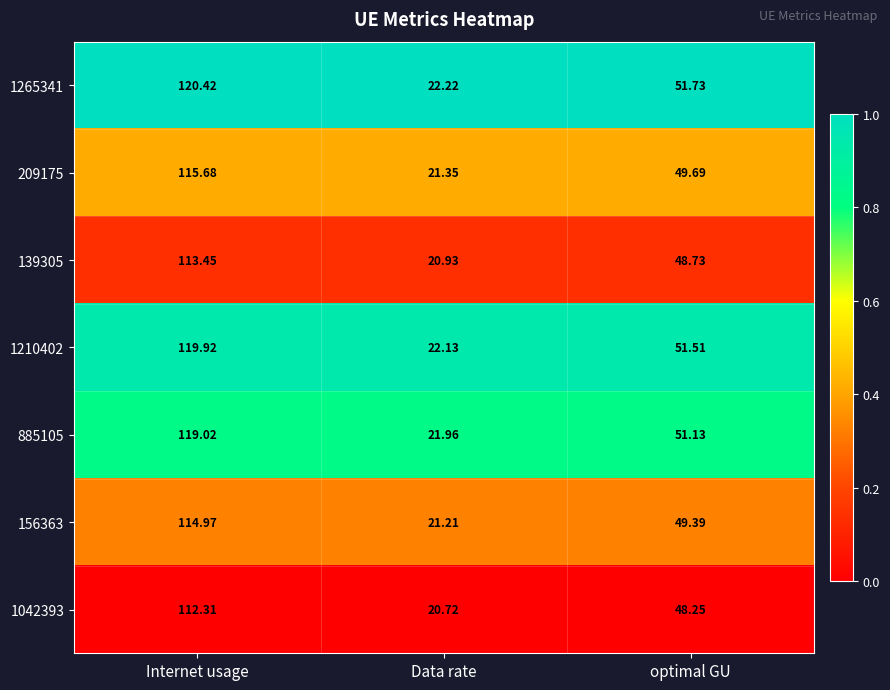

Rank the series at Internet usage from highest to lowest value.

1265341, 1210402, 885105, 209175, 156363, 139305, 1042393